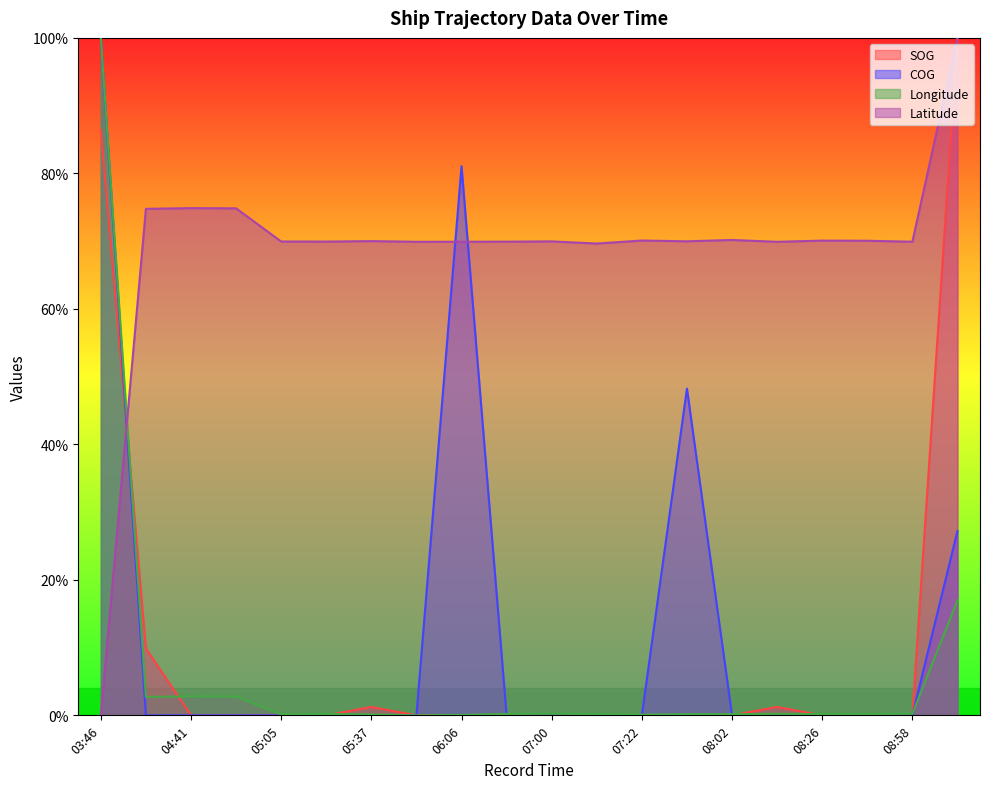

Where is the first local minimum for Latitude?

05:20